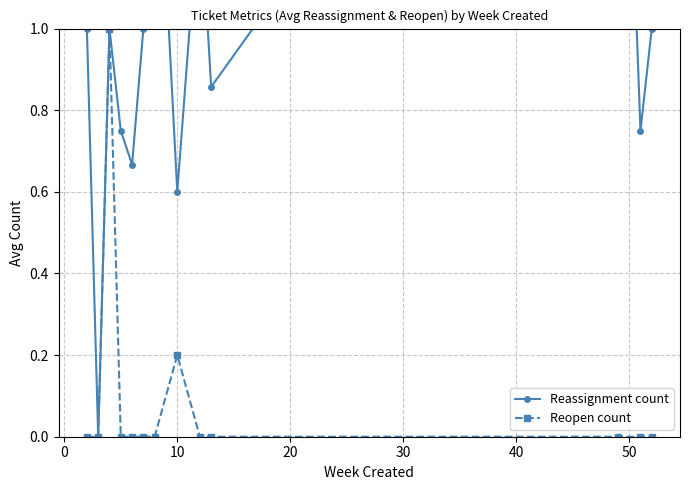

True or false: Reassignment count and Reopen count cross at least once.

False